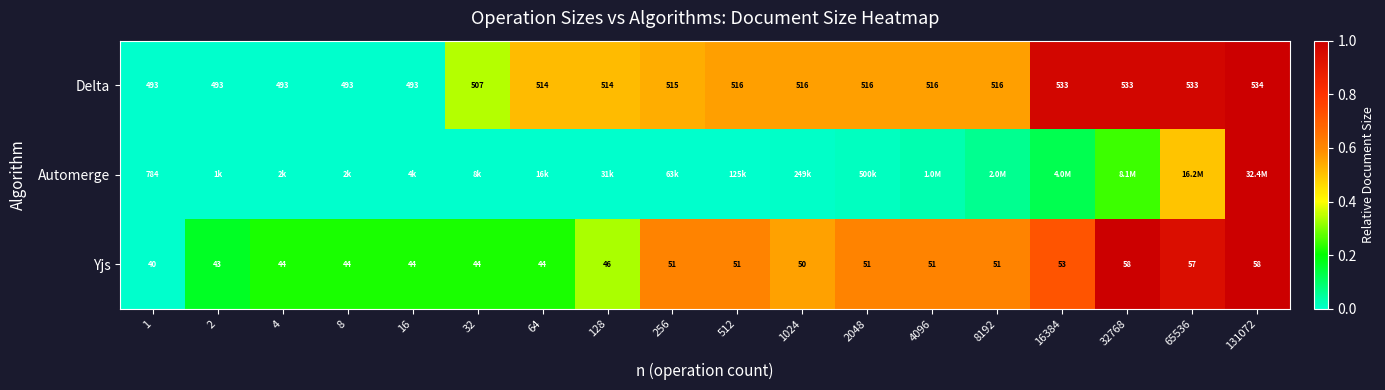

What is the sum of the Delta values at 1024 and 64?

1.1